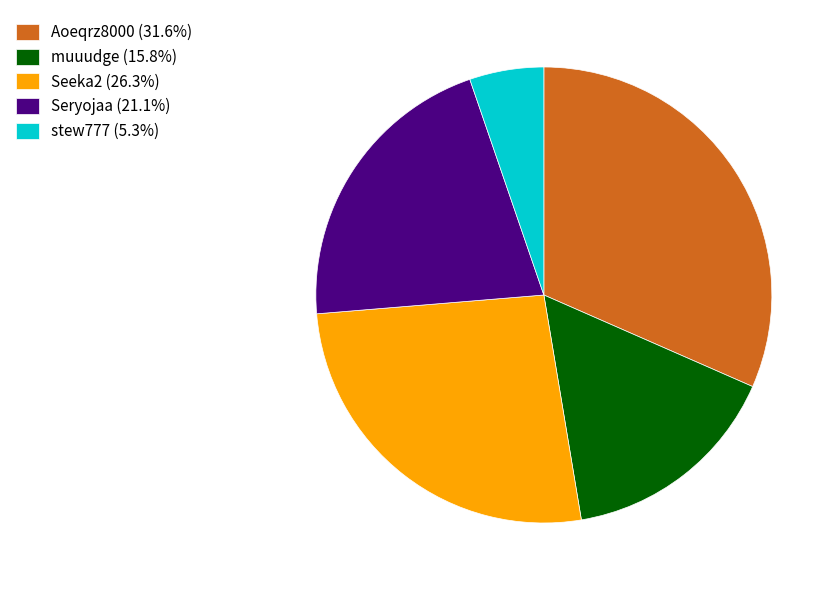

Does any single category account for the majority?

No